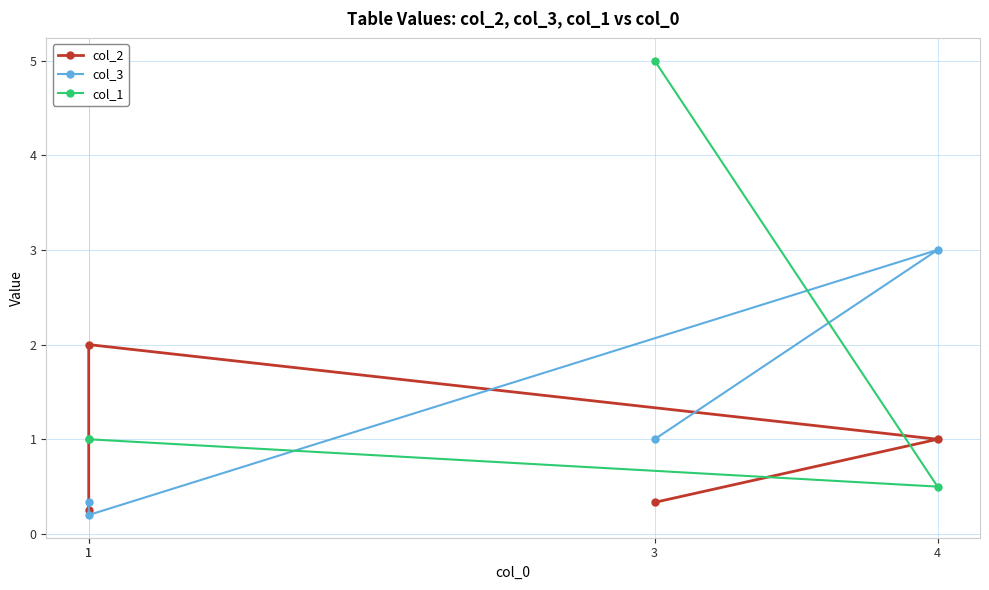

What is the difference between the col_1 values at 3 and 4?

4.5